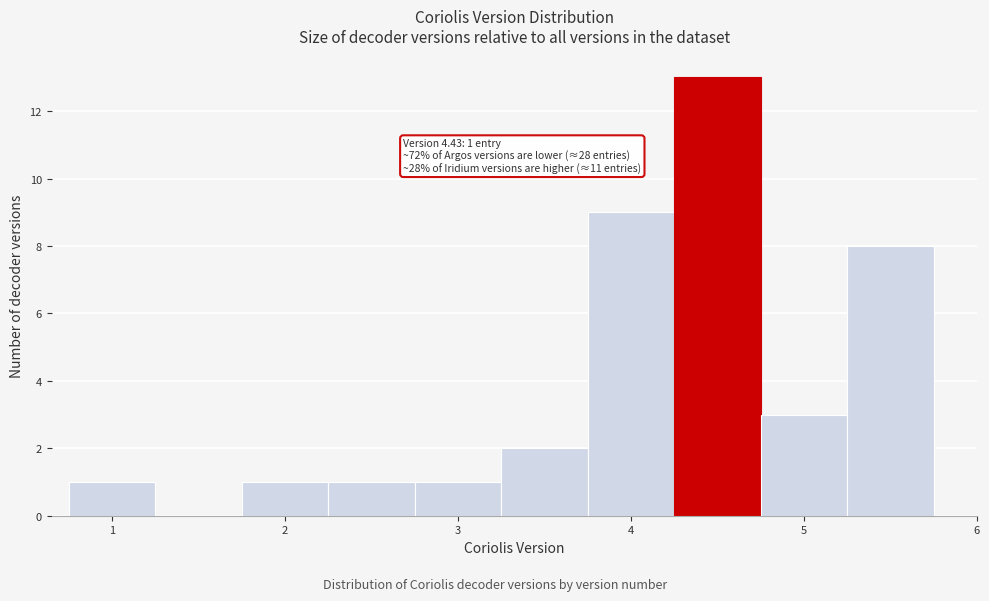

Over which range of the x-axis is the bar tallest?

4.25 to 4.75